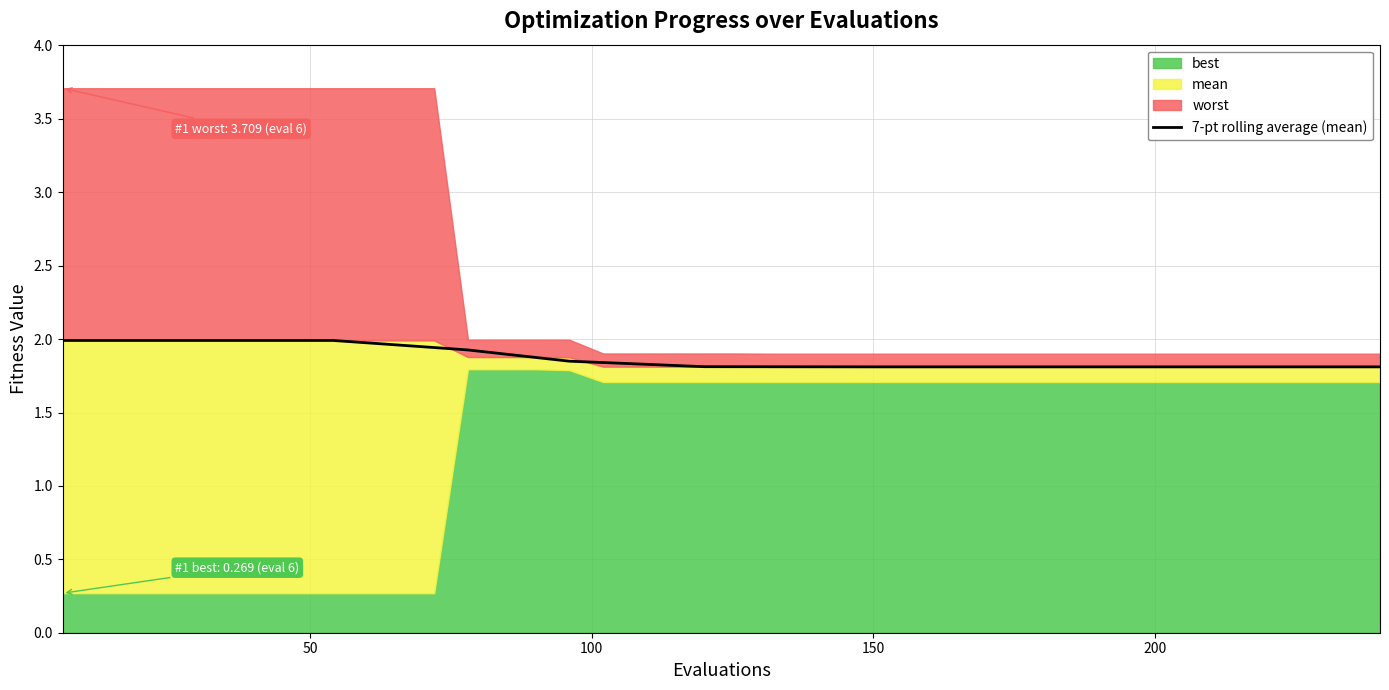

Is it true that the value at 38 is 2.7?

False